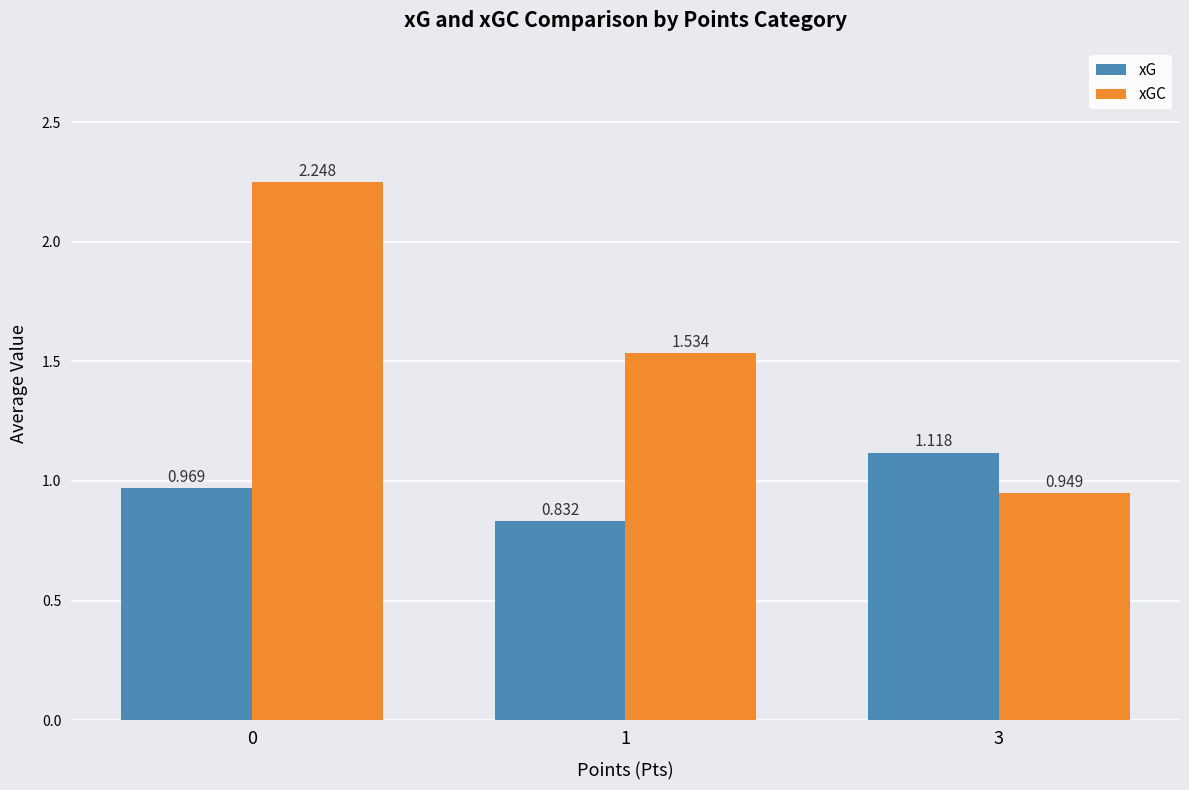

What is the difference between the maximum and minimum values in the xG series?

0.3